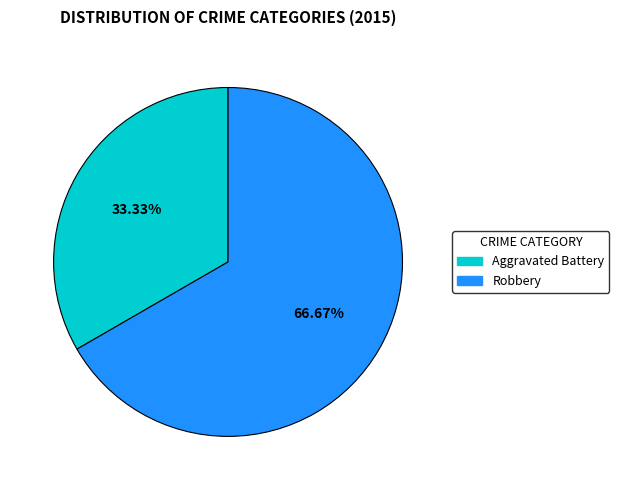

How many slices are in this pie chart?

2